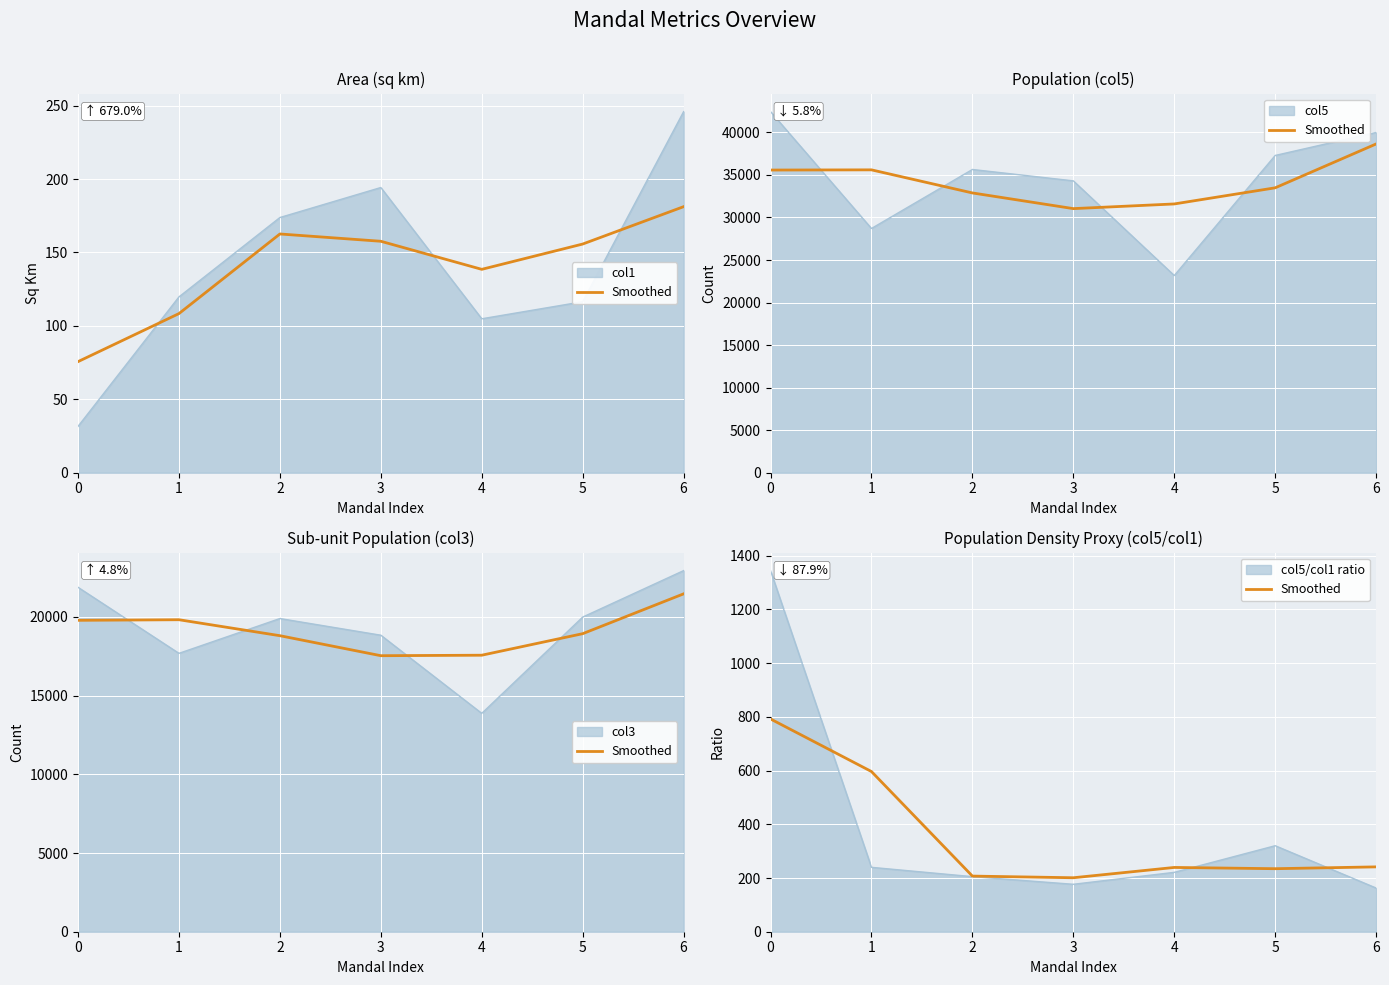

At which category does the chart reach its minimum across all series?

3